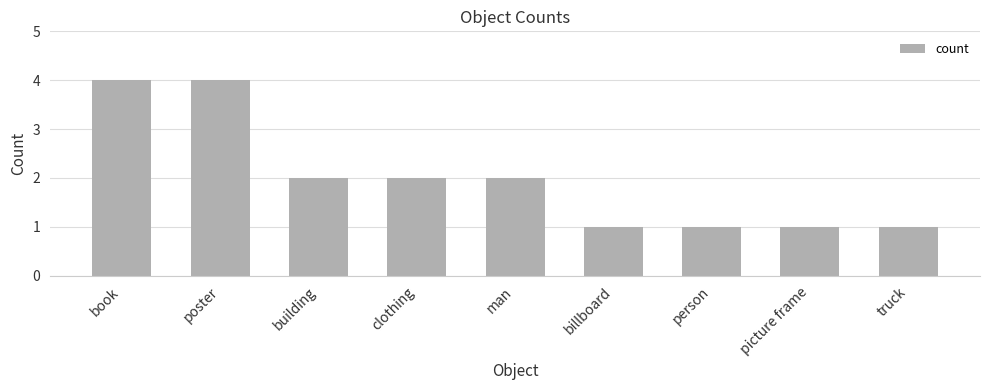

Does the chart contain any negative values?

No